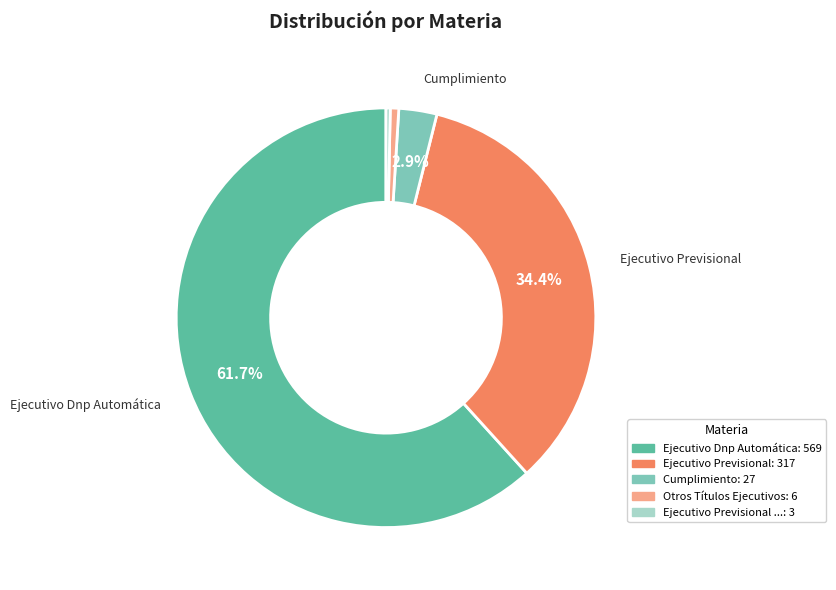

Is there any slice that represents more than half of the pie?

Yes